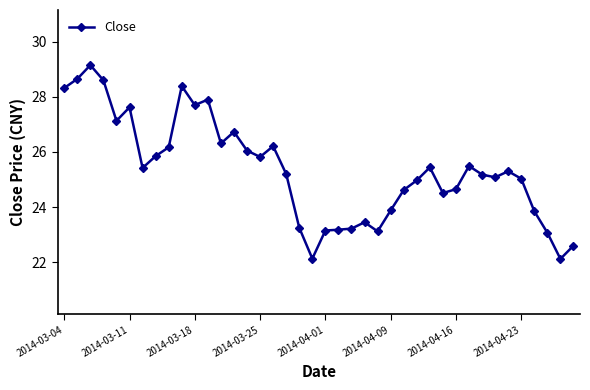

What is the minimum value shown in the chart?

22.1